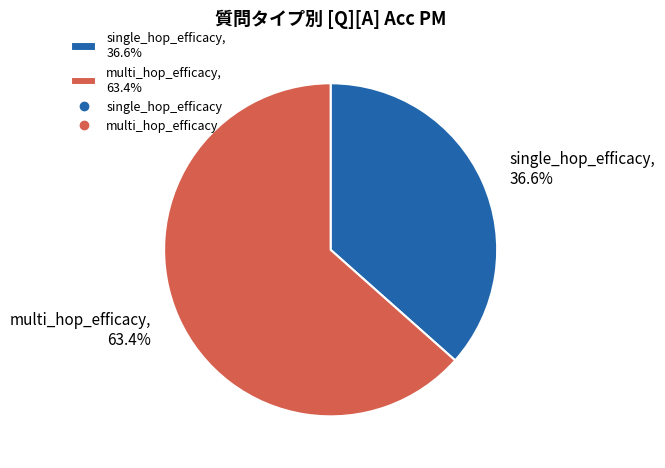

Which has a higher value, single_hop_efficacy or multi_hop_efficacy?

multi_hop_efficacy